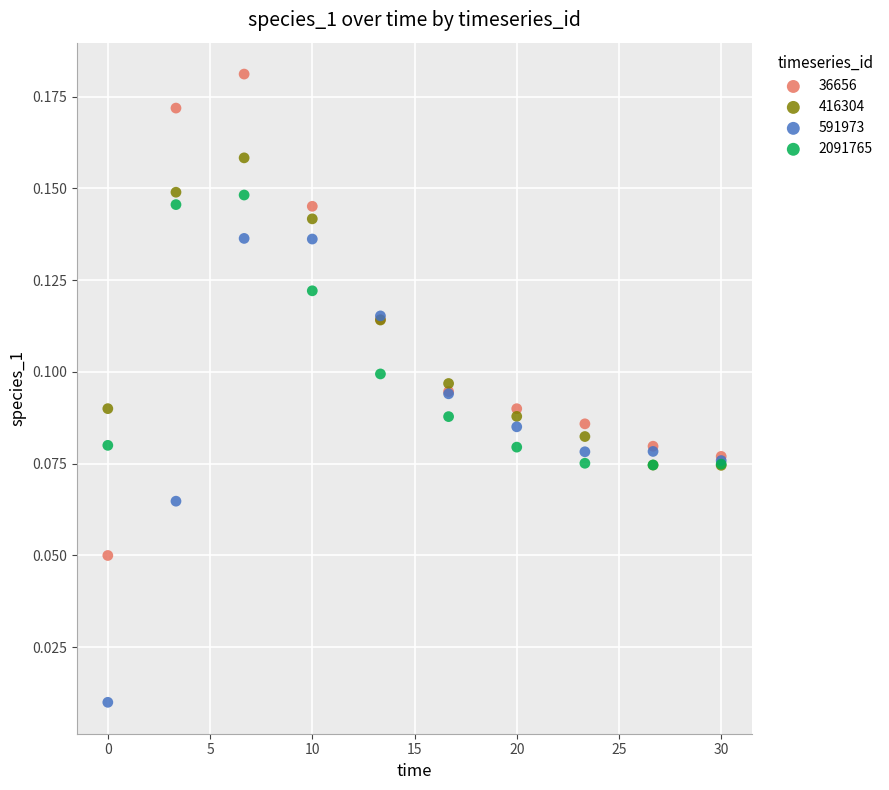

Which series contains the highest Y value?

36656